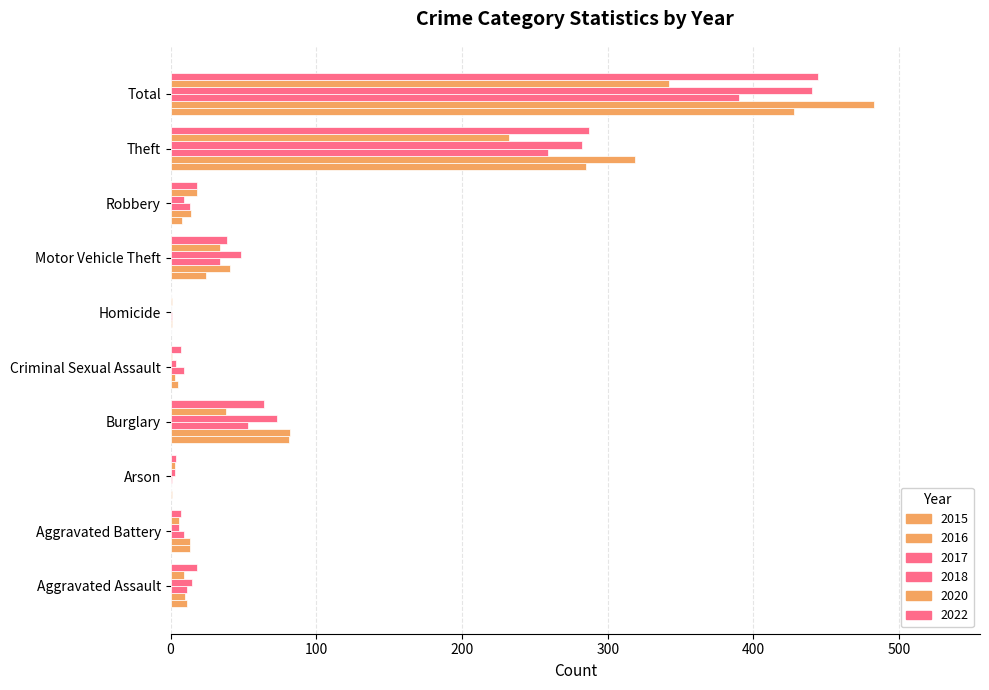

Count the number of data series in this chart.

6